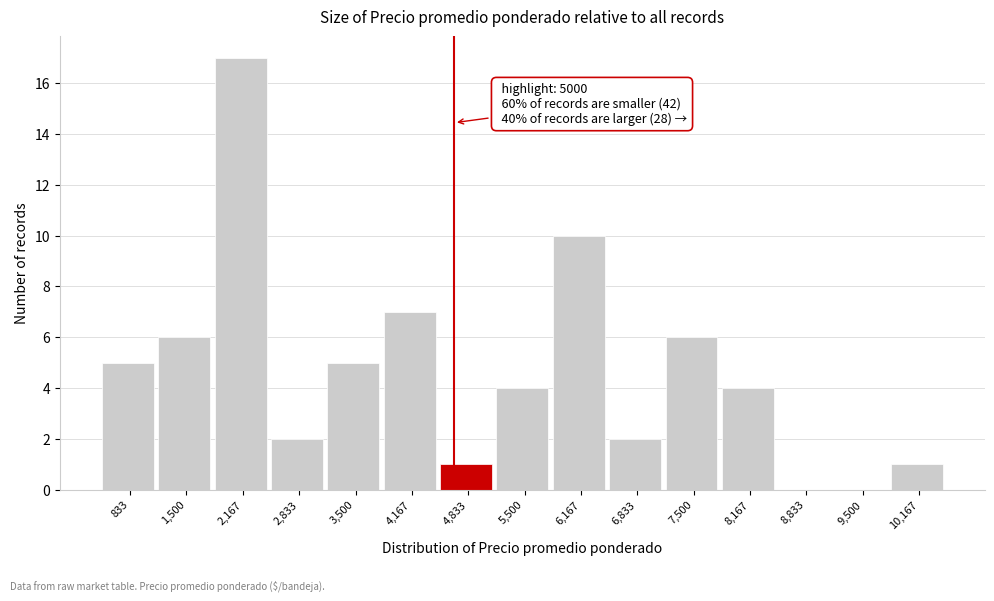

Reading left to right, transcribe all the data shown in this chart.

833=5	1,500=6	2,167=17	2,833=2	3,500=5	4,167=7	4,833=1	5,500=4	6,167=10	6,833=2	7,500=6	8,167=4	8,833=0	9,500=0	10,167=1